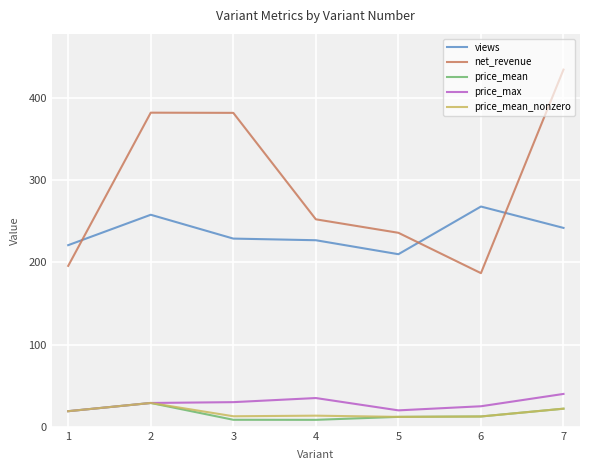

True or false: price_mean has more than 0 points higher than both neighbors.

True